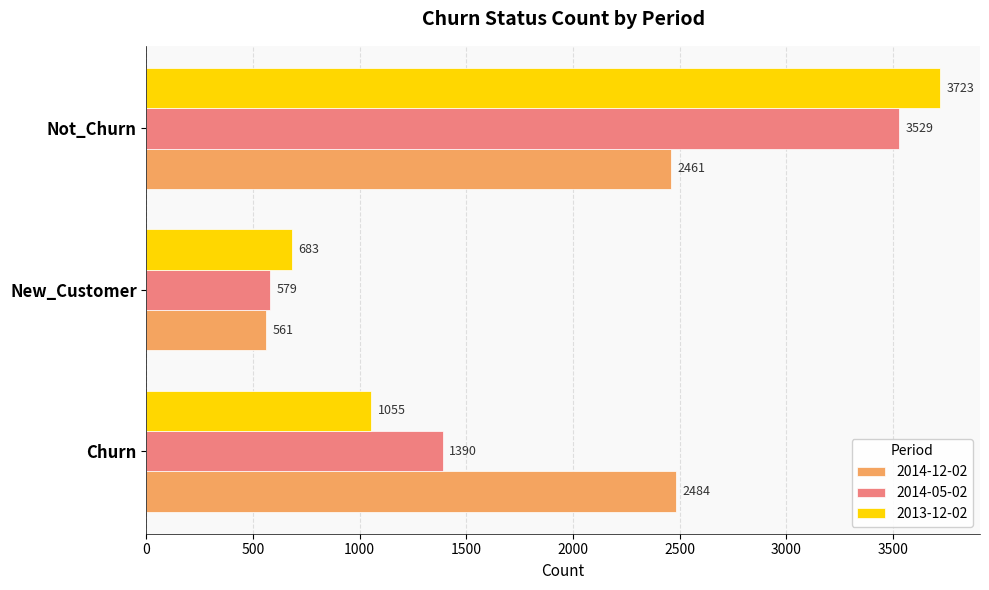

At which label does 2013-12-02 reach its minimum?

New_Customer